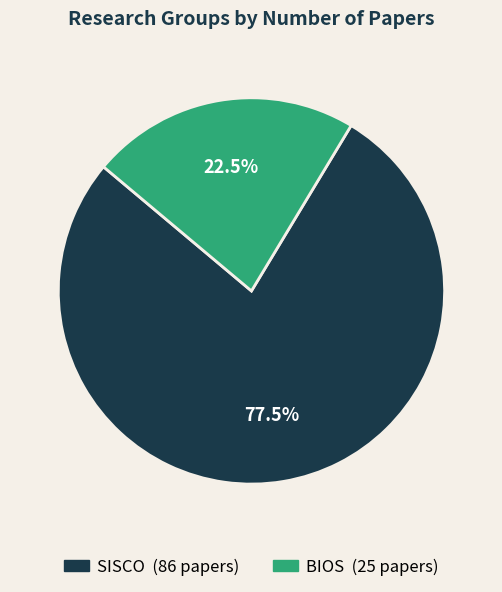

Combined, do BIOS and SISCO account for over 50%?

Yes